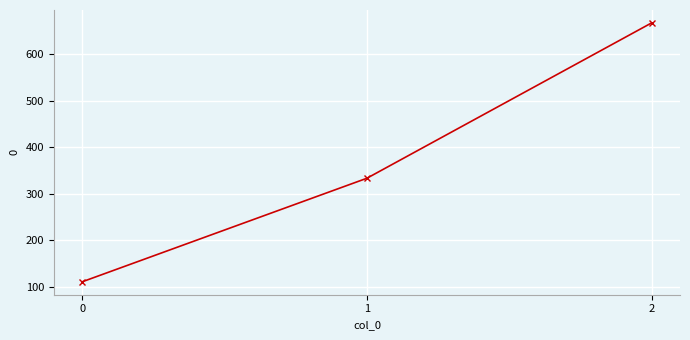

How many data points are less than 333?

1